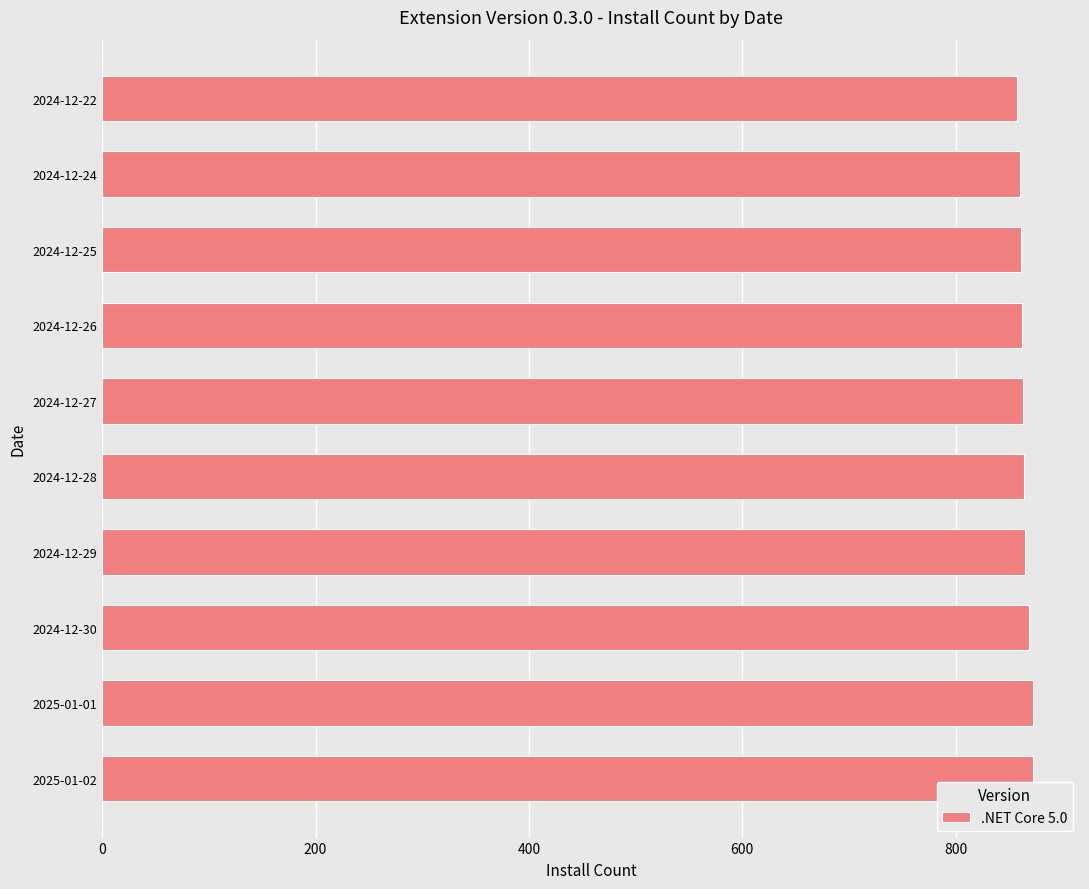

The value at 2024-12-29 is 343. True or false?

False